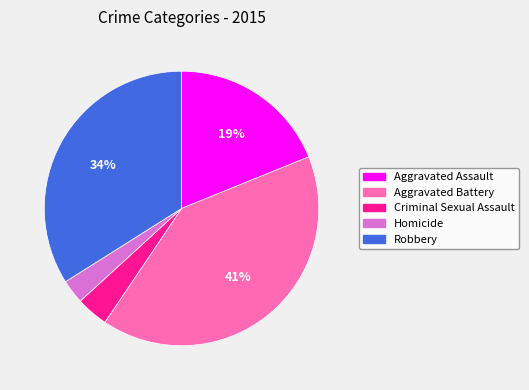

Combined, do Aggravated Battery and Robbery account for over 50%?

Yes